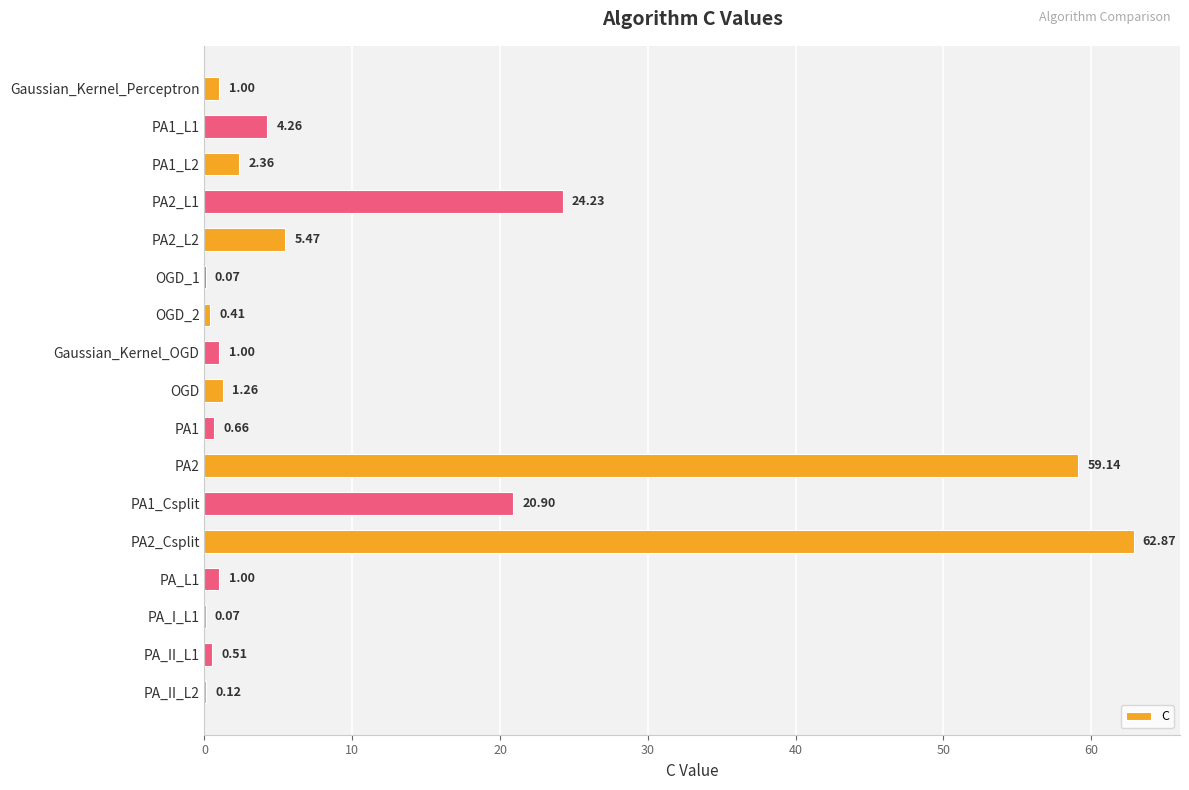

What is the ratio of the value at PA_L1 to the value at Gaussian_Kernel_OGD?

1.0